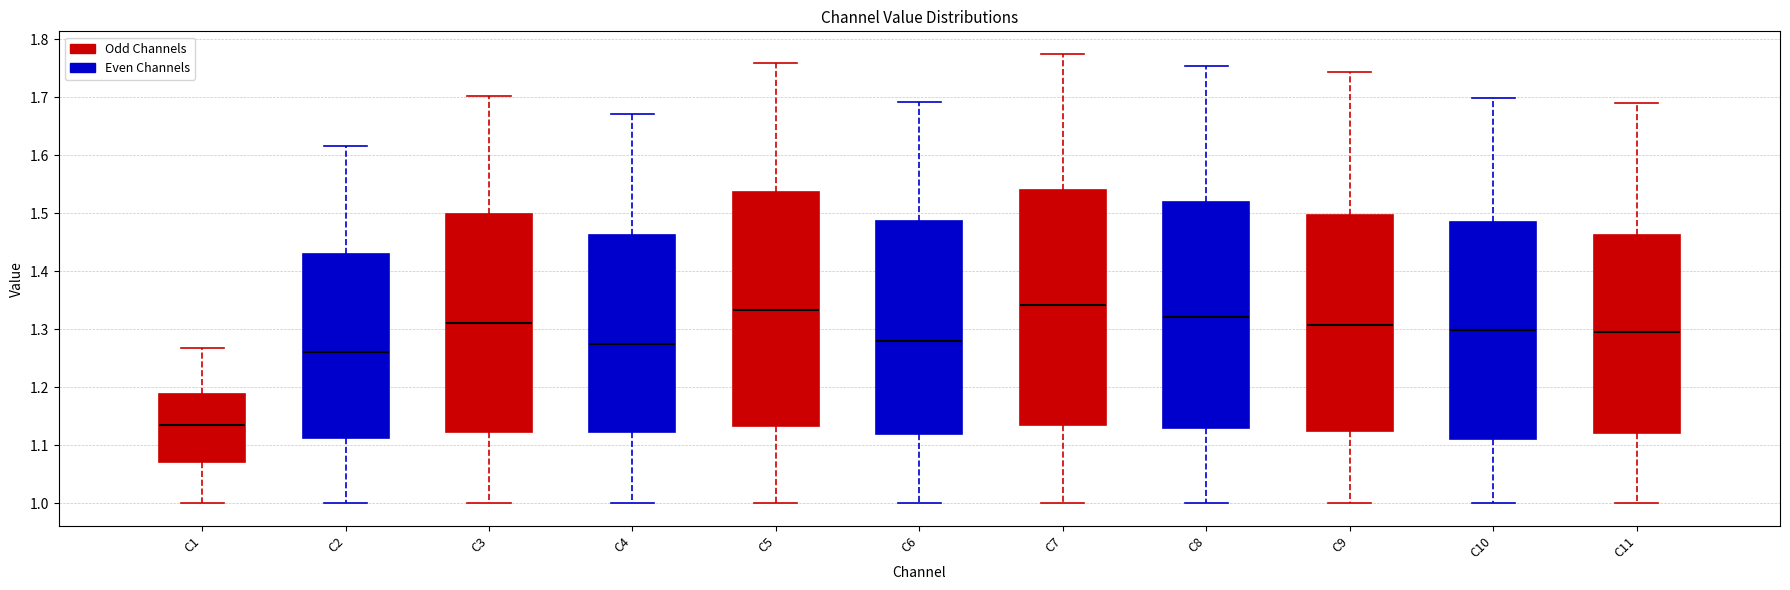

Reading left to right, transcribe this box plot: for each box, give where its median line is, the range the box spans, and where its two whiskers end, as read against the y-axis. The values are not printed on the chart, so give them approximately, as read against the axis.

C1: median 1.14, box 1.07 to 1.19, whiskers 1.00 to 1.27
C2: median 1.26, box 1.11 to 1.43, whiskers 1.00 to 1.61
C3: median 1.31, box 1.12 to 1.50, whiskers 1.00 to 1.70
C4: median 1.27, box 1.12 to 1.46, whiskers 1.00 to 1.67
C5: median 1.33, box 1.13 to 1.54, whiskers 1.00 to 1.76
C6: median 1.28, box 1.12 to 1.49, whiskers 1.00 to 1.69
C7: median 1.34, box 1.14 to 1.54, whiskers 1.00 to 1.77
C8: median 1.32, box 1.13 to 1.52, whiskers 1.00 to 1.75
C9: median 1.31, box 1.12 to 1.50, whiskers 1.00 to 1.74
C10: median 1.30, box 1.11 to 1.48, whiskers 1.00 to 1.70
C11: median 1.30, box 1.12 to 1.46, whiskers 1.00 to 1.69